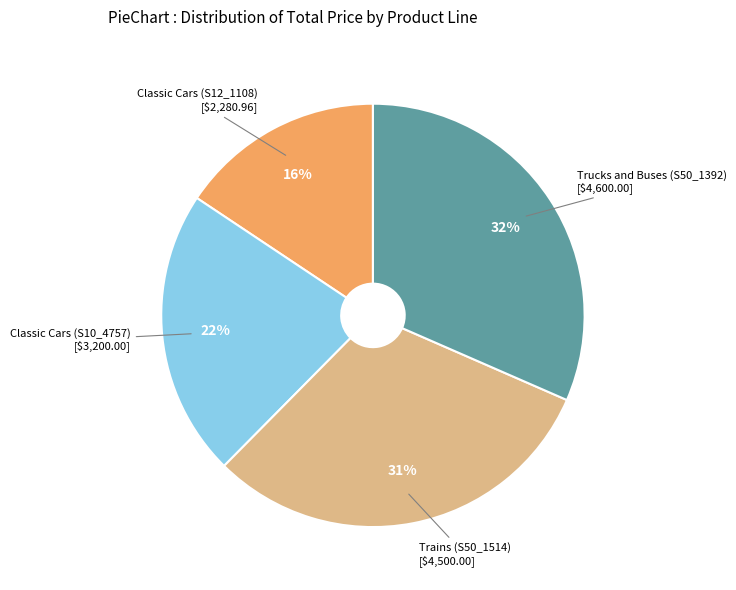

Do Classic Cars (S10_4757) and Trucks and Buses (S50_1392) together represent more than half of the pie?

Yes